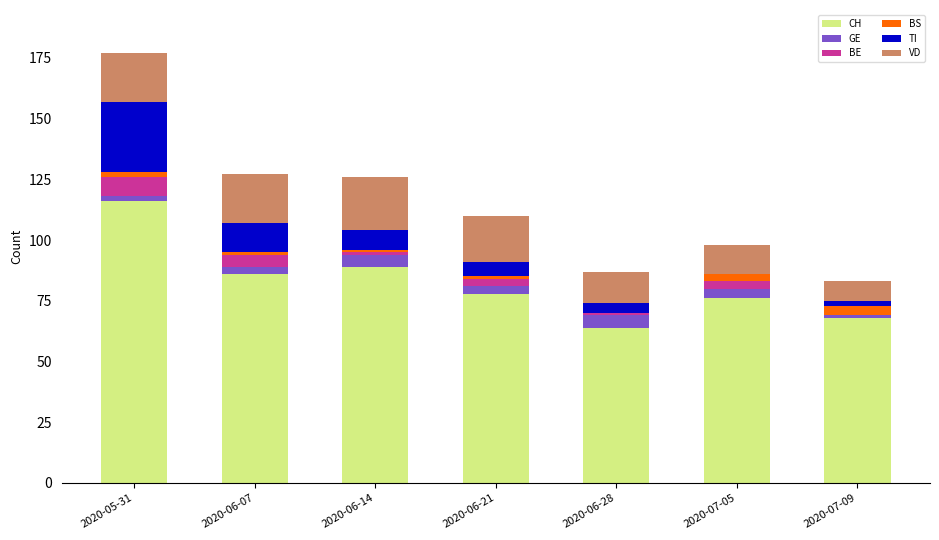

What are all the series names shown in the legend?

CH, GE, BE, BS, TI, VD